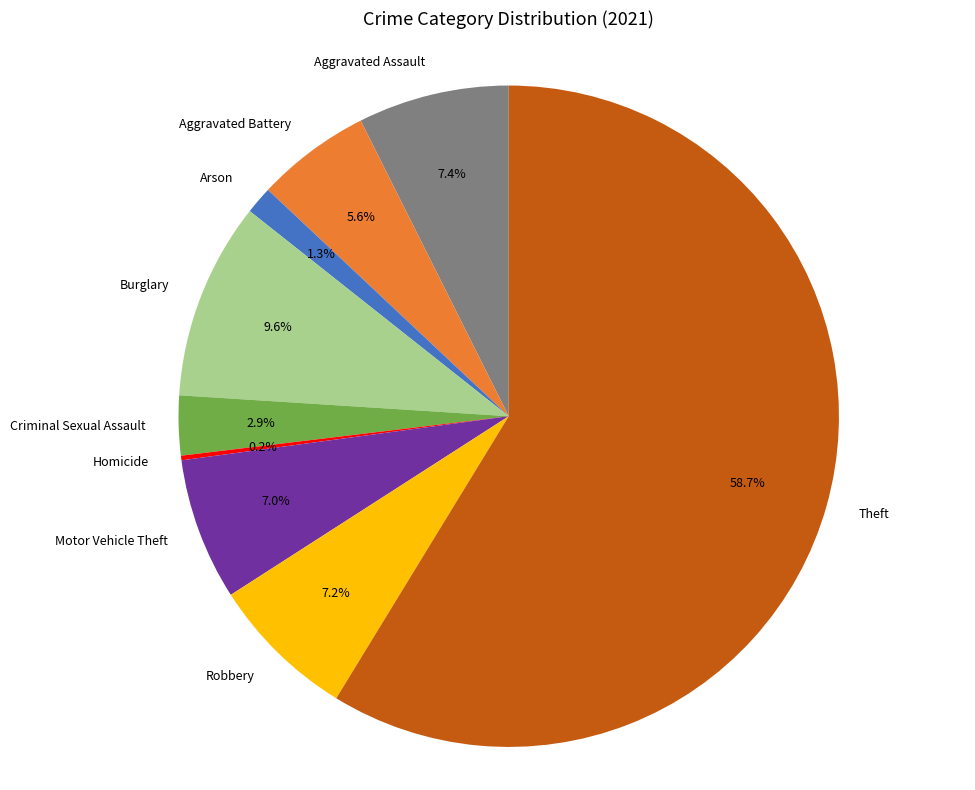

How much of the chart is everything except Aggravated Battery?

94.4%